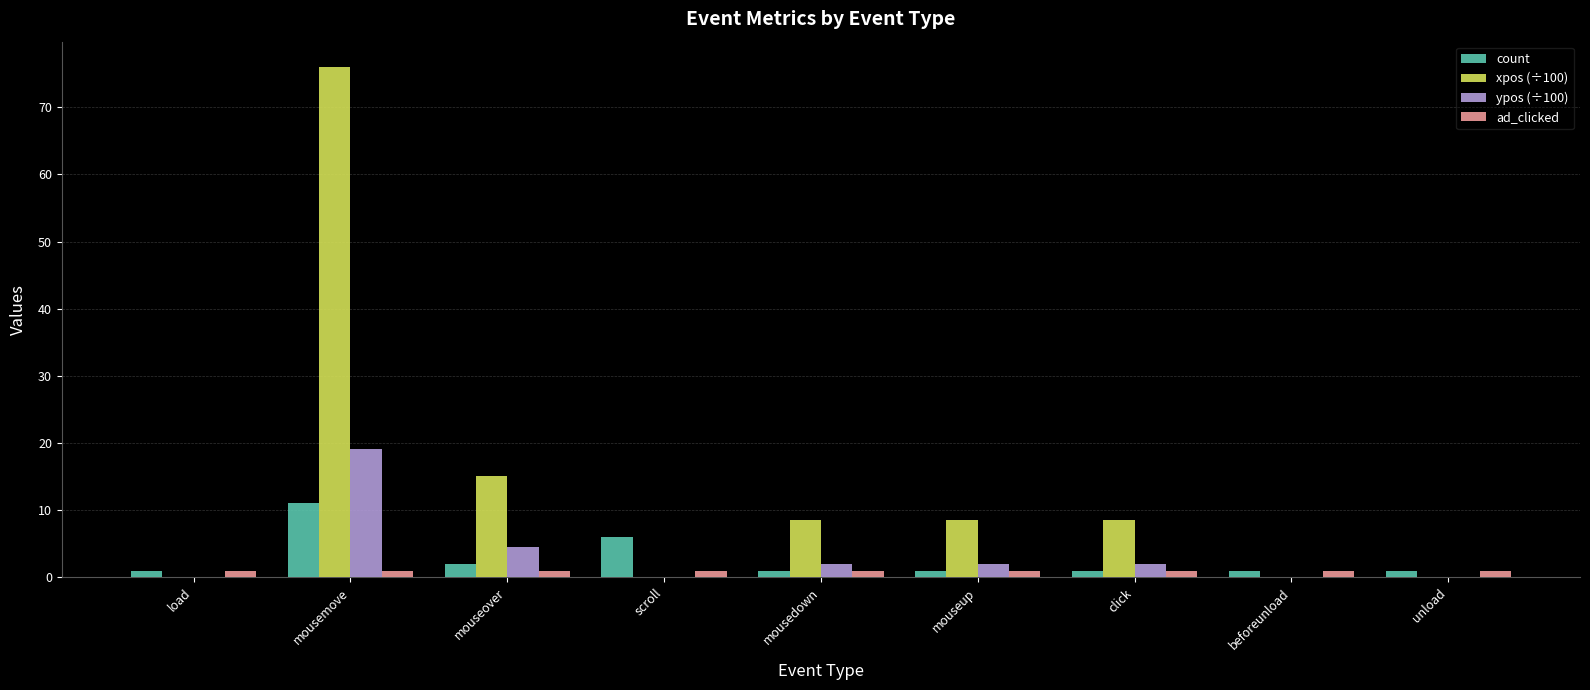

How many values in the xpos (÷100) series exceed 8?

5